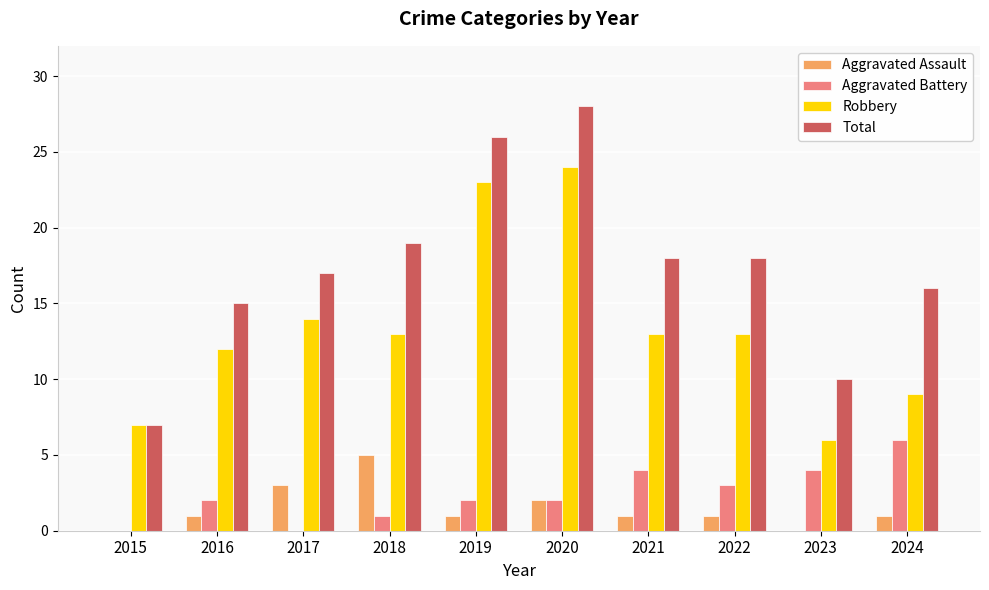

Between 2015 and 2021, which series saw the biggest shift?

Total